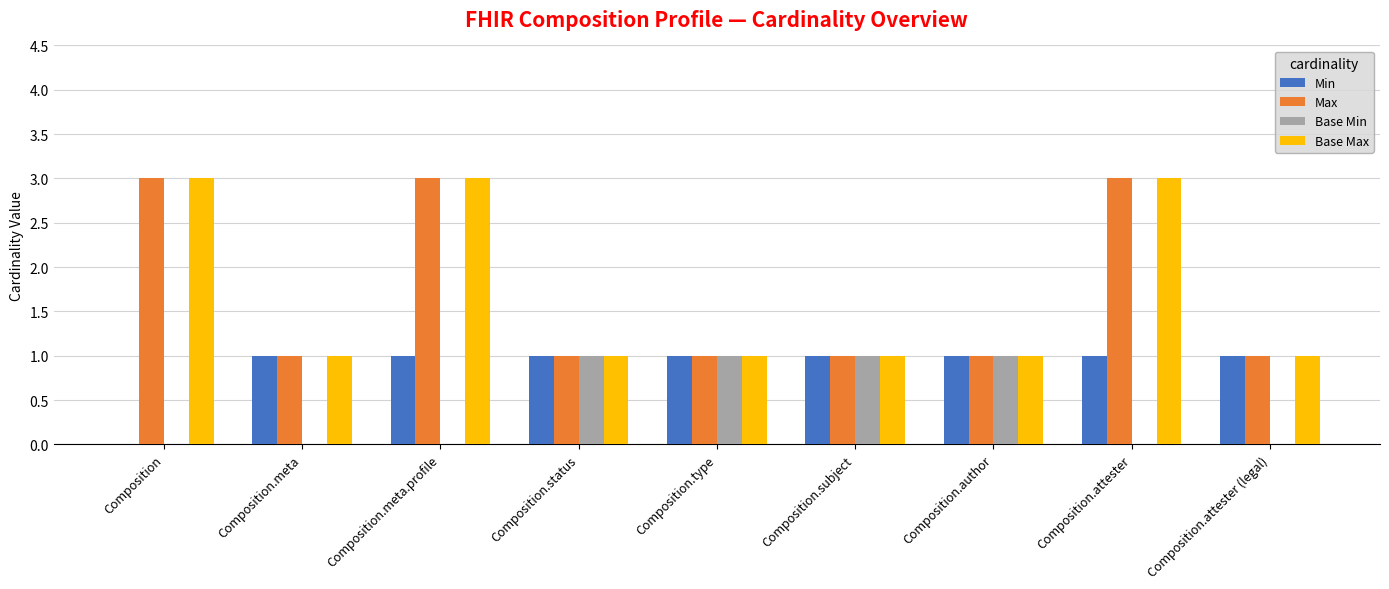

What is the maximum value for Base Max?

3